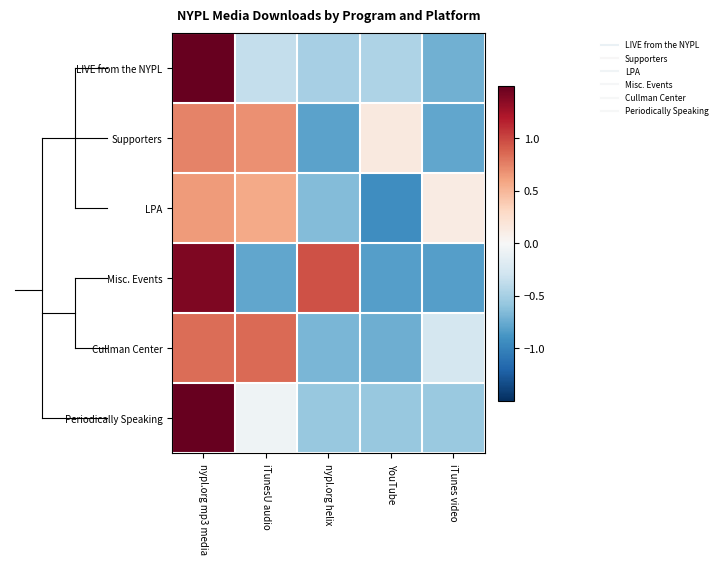

Reading left to right, list all the values displayed in this chart.

LIVE from the NYPL: nypl.org mp3 media=1.5	iTunesU audio=-0.4	nypl.org helix=-0.5	YouTube=-0.5	iTunes video=-0.7
Supporters: nypl.org mp3 media=0.7	iTunesU audio=0.7	nypl.org helix=-0.8	YouTube=0.1	iTunes video=-0.8
LPA: nypl.org mp3 media=0.6	iTunesU audio=0.6	nypl.org helix=-0.7	YouTube=-0.9	iTunes video=0.1
Misc. Events: nypl.org mp3 media=1.4	iTunesU audio=-0.8	nypl.org helix=1.0	YouTube=-0.8	iTunes video=-0.8
Cullman Center: nypl.org mp3 media=0.8	iTunesU audio=0.8	nypl.org helix=-0.7	YouTube=-0.7	iTunes video=-0.3
Periodically Speaking: nypl.org mp3 media=1.7	iTunesU audio=-0.1	nypl.org helix=-0.6	YouTube=-0.6	iTunes video=-0.6